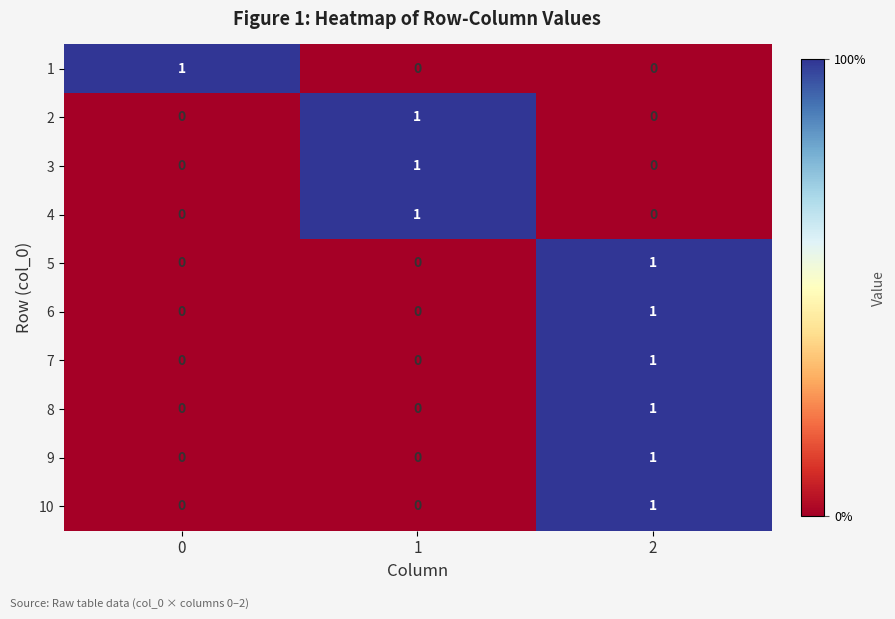

Reading left to right, transcribe all the data shown in this chart.

1: 1	0	0
2: 0	1	0
3: 0	1	0
4: 0	1	0
5: 0	0	1
6: 0	0	1
7: 0	0	1
8: 0	0	1
9: 0	0	1
10: 0	0	1